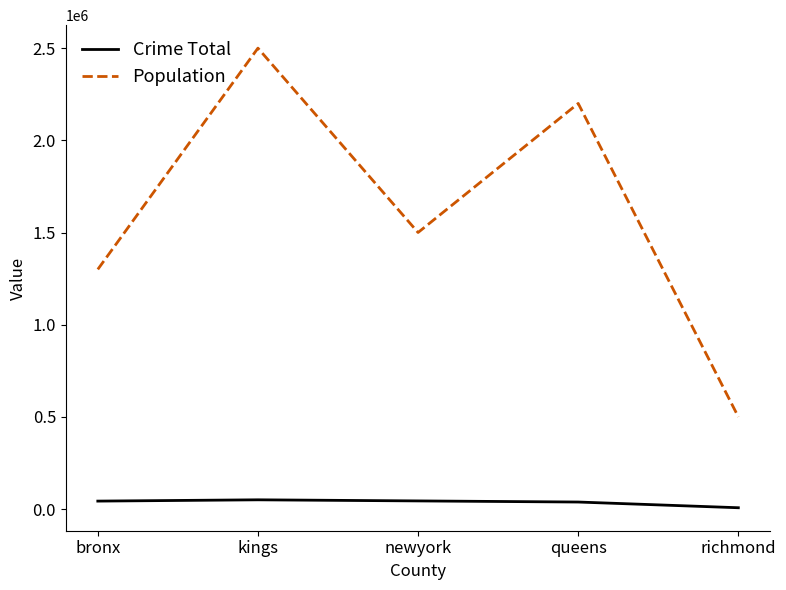

What value does the Crime Total series have at bronx, to the nearest 50?

43000